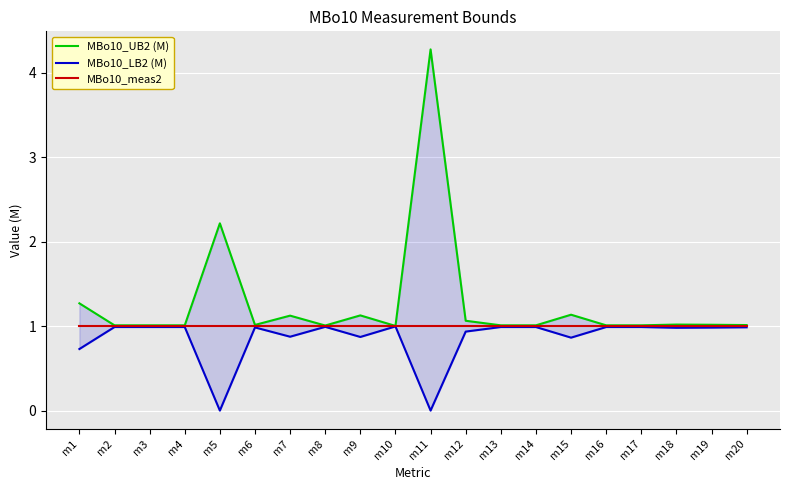

What is the difference between the highest and lowest values at m1?

0.5